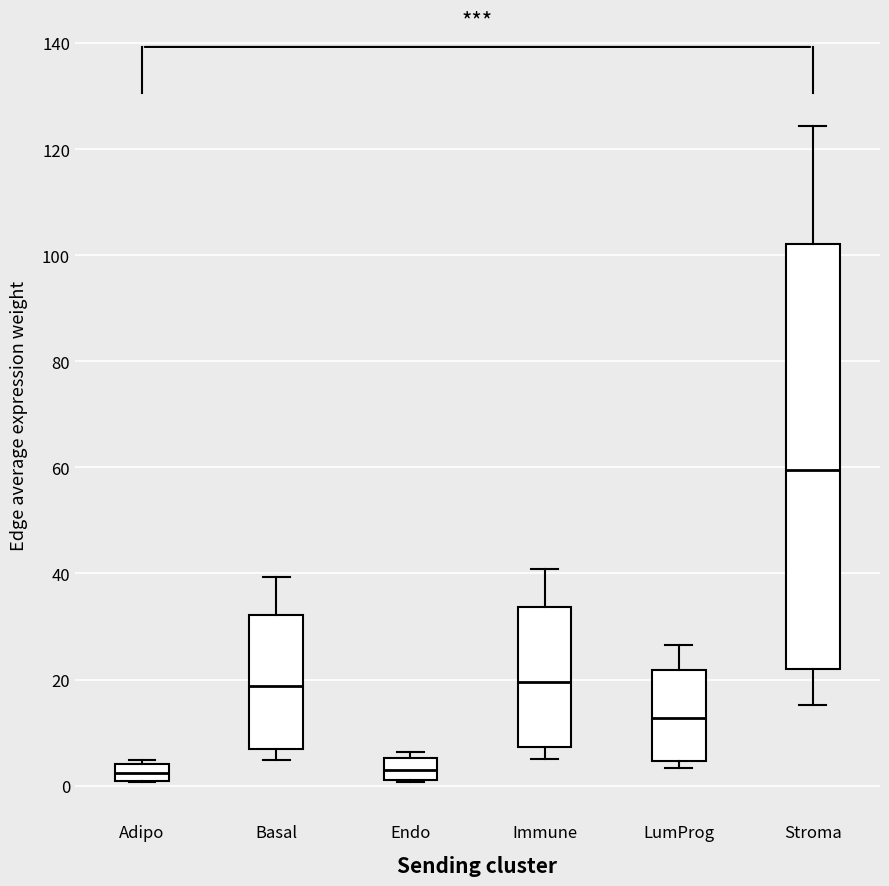

Which box's median line is the highest?

Stroma